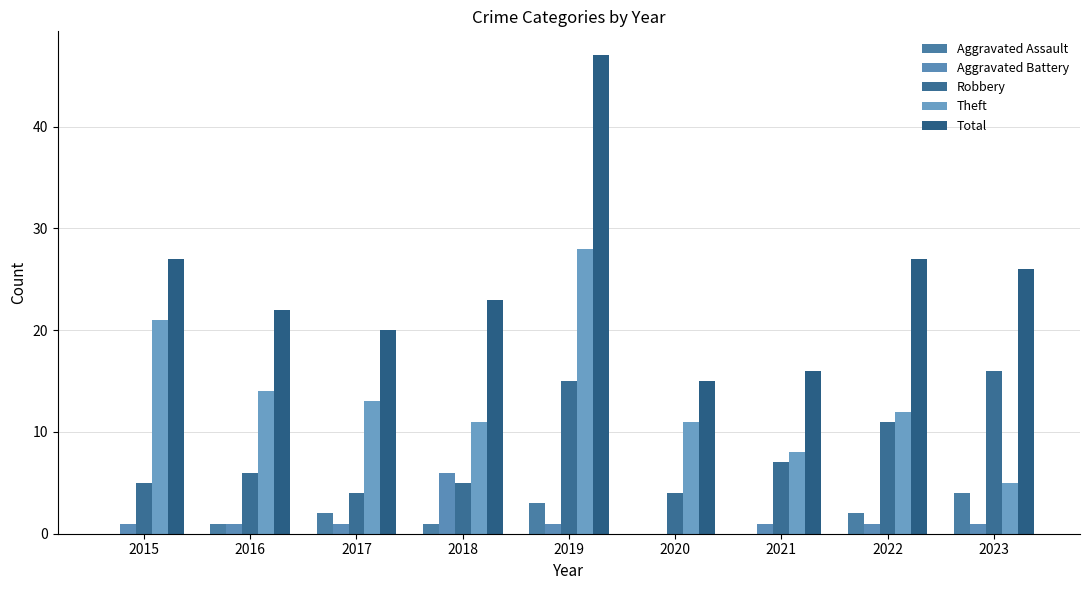

How many series are shown in this chart?

5